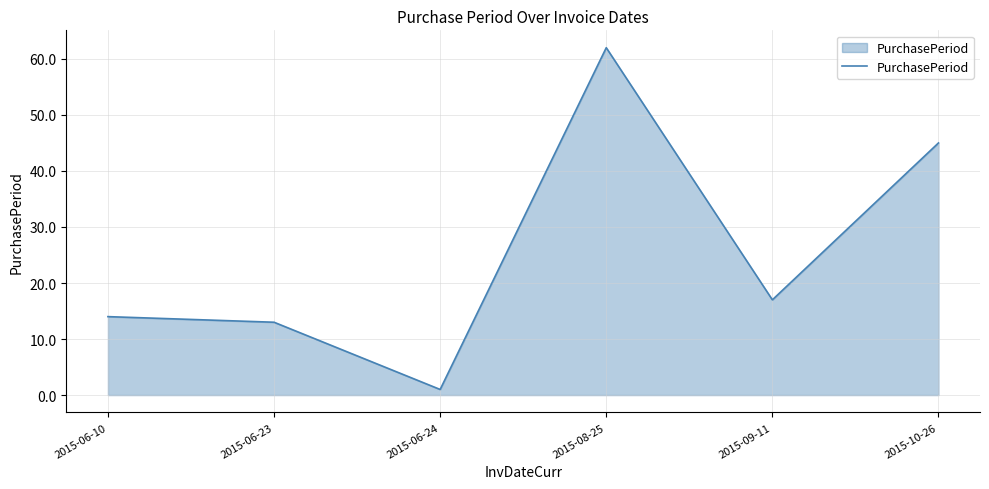

How many interior local valleys (lower than both neighbors) does the data have?

2